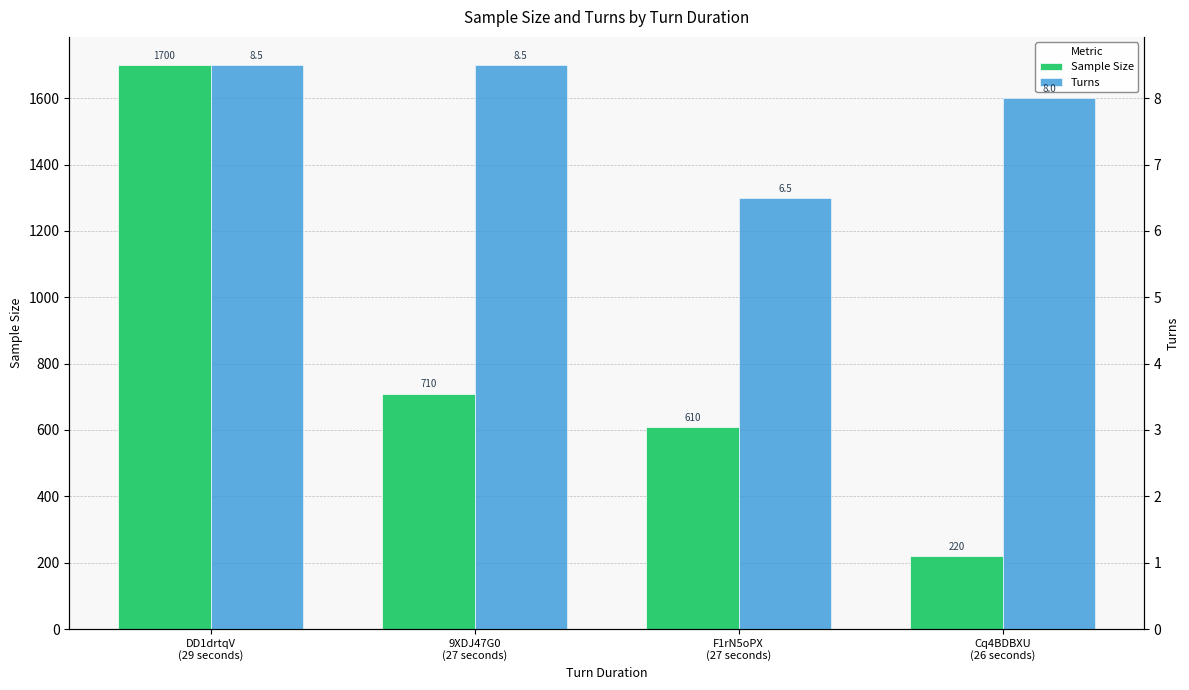

At how many categories does at least one series exceed 1615?

1